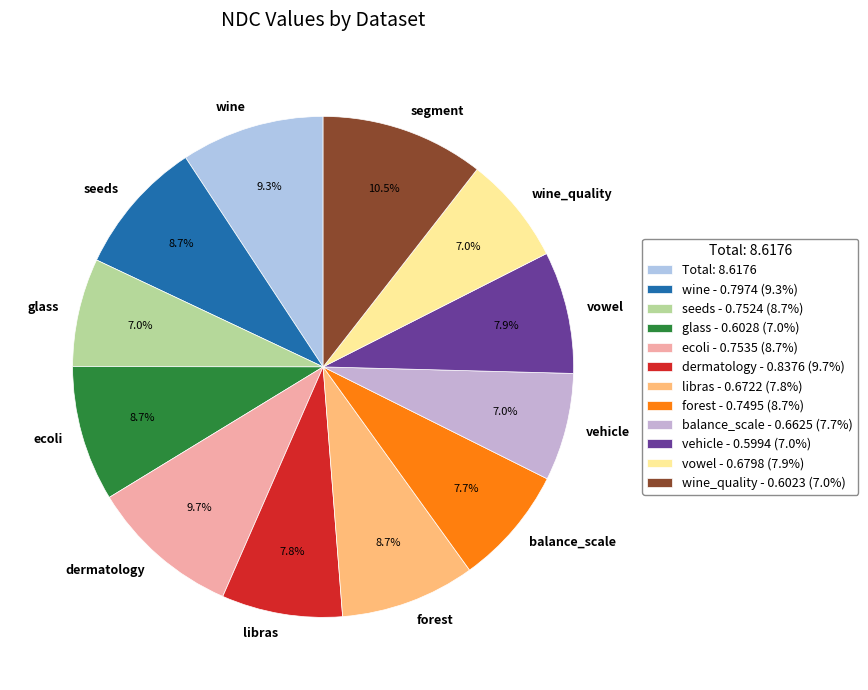

Does any single category account for the majority?

No